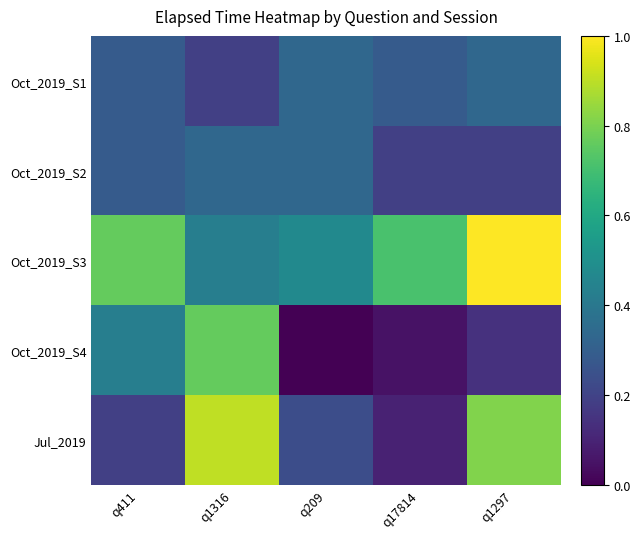

Reading right to left, transcribe all the data shown in this chart.

Oct_2019_S1: q1297=0.3	q17814=0.3	q209=0.3	q1316=0.2	q411=0.3
Oct_2019_S2: q1297=0.2	q17814=0.2	q209=0.3	q1316=0.3	q411=0.3
Oct_2019_S3: q1297=1.0	q17814=0.7	q209=0.5	q1316=0.4	q411=0.8
Oct_2019_S4: q1297=0.1	q17814=0.0	q209=0.0	q1316=0.8	q411=0.4
Jul_2019: q1297=0.8	q17814=0.1	q209=0.2	q1316=0.9	q411=0.2